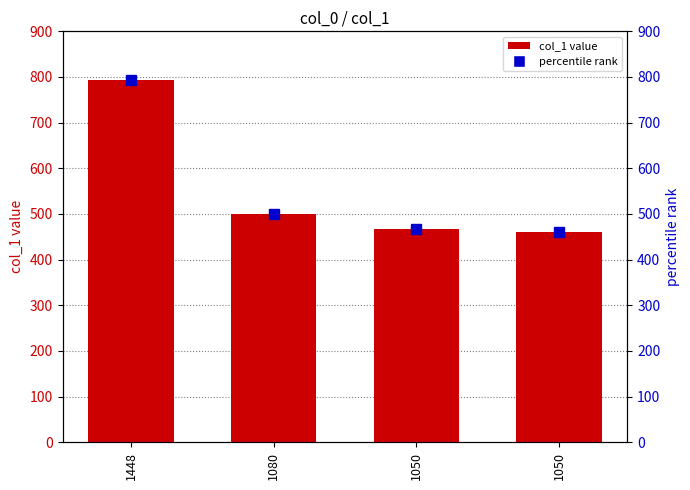

True or false: the data shows 500 at 1080.

True